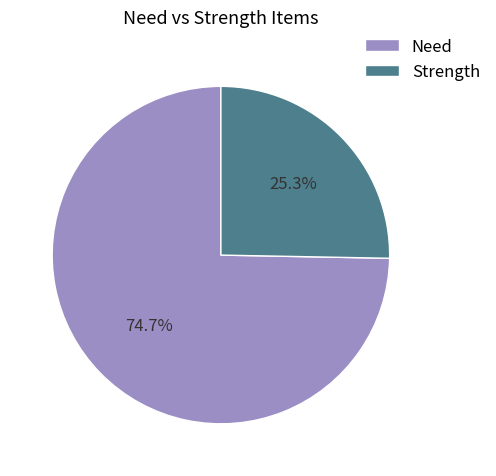

Does any single category account for the majority?

Yes